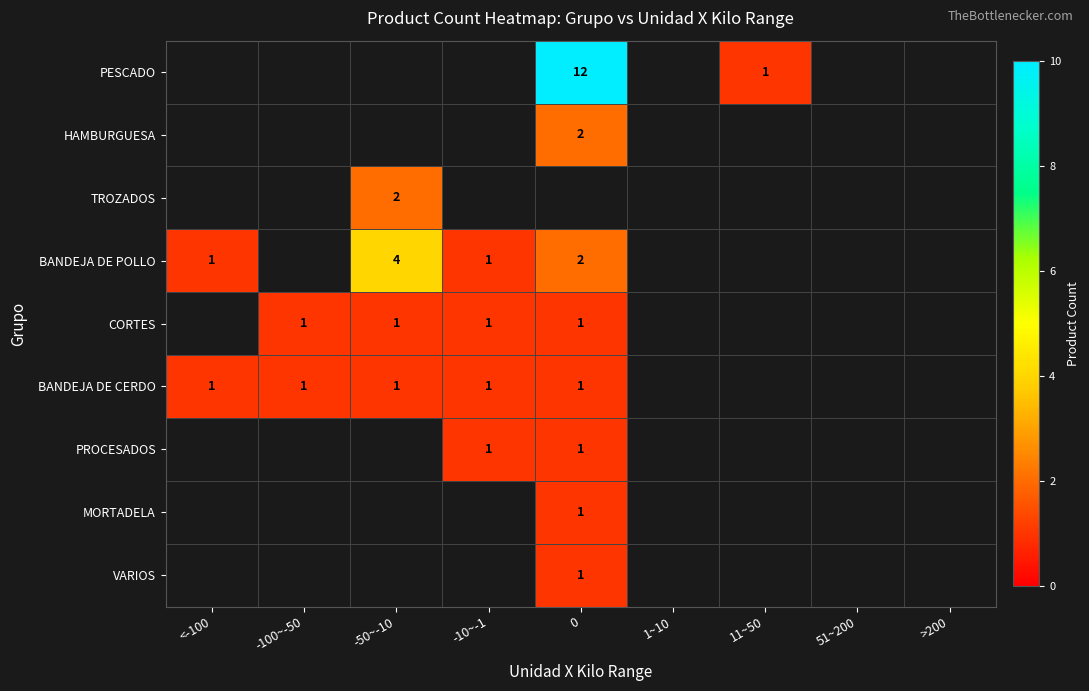

List the series in order of their overall mean, lowest first.

PESCADO, HAMBURGUESA, TROZADOS, BANDEJA DE POLLO, CORTES, BANDEJA DE CERDO, PROCESADOS, MORTADELA, VARIOS